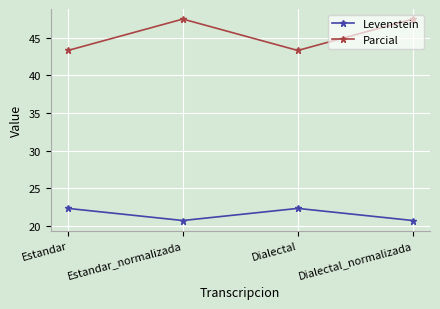

What position from the left is Dialectal_normalizada?

4